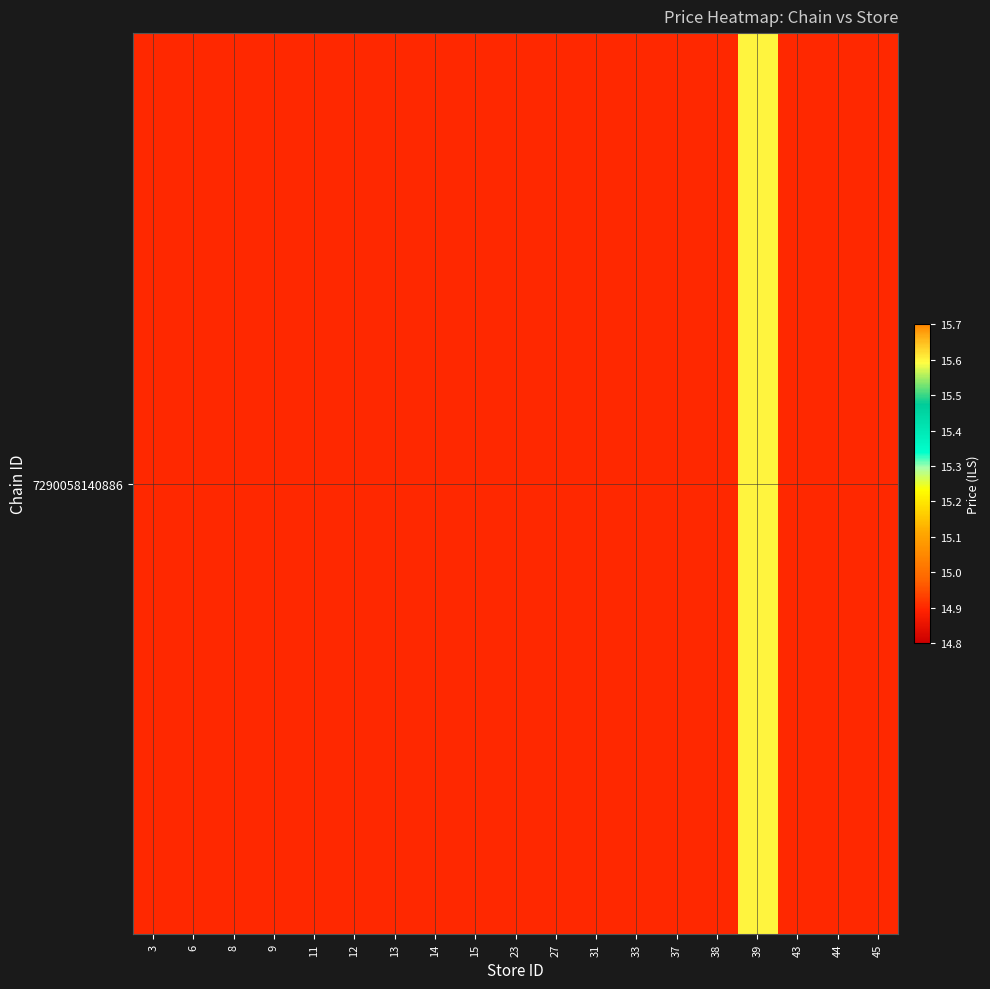

Which category has the highest value across all series?

39